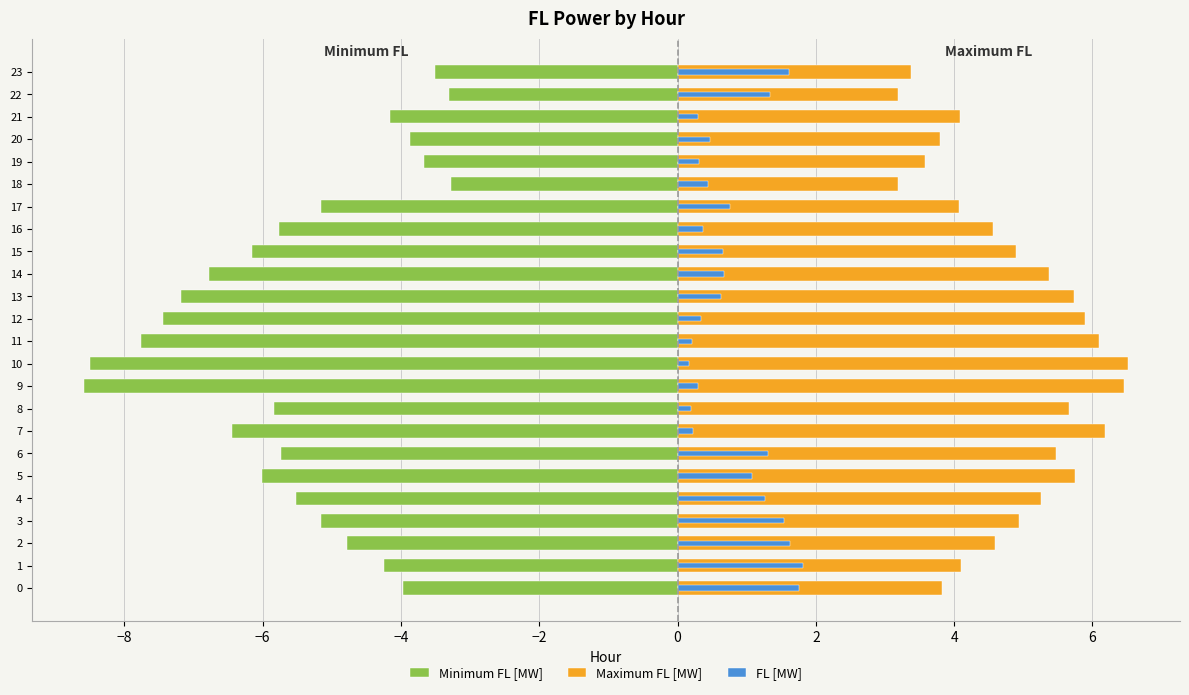

What is the sum of all Maximum FL [MW] values?

116.6